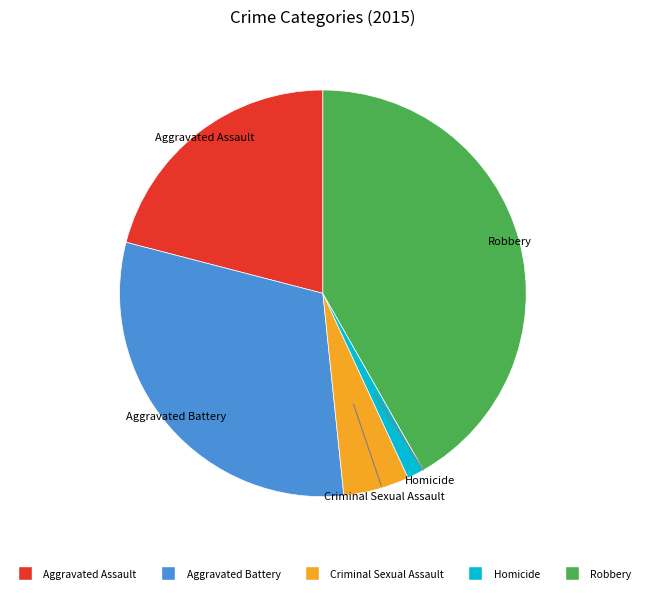

Rank the categories by value from lowest to highest.

Homicide, Criminal Sexual Assault, Aggravated Assault, Aggravated Battery, Robbery